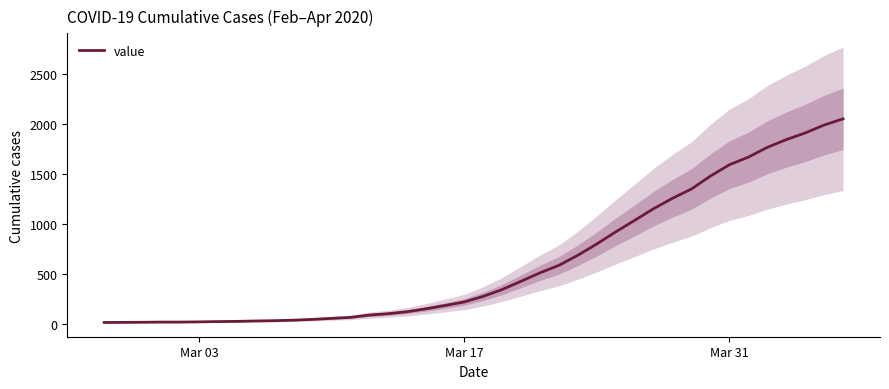

Which label corresponds to the smallest value in the chart?

Mar 03